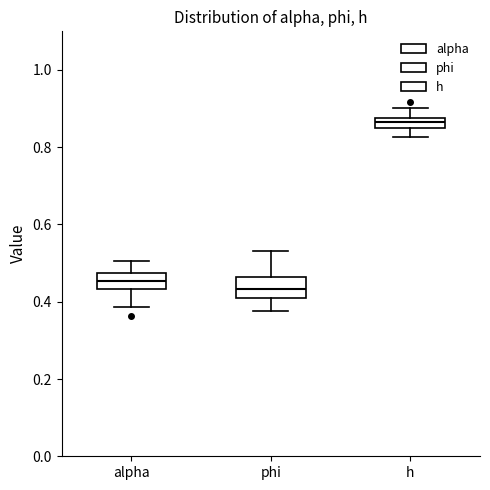

Where does the upper whisker of the box for alpha end on the y-axis? The values are not printed on the chart, so give them approximately, as read against the axis.

0.50